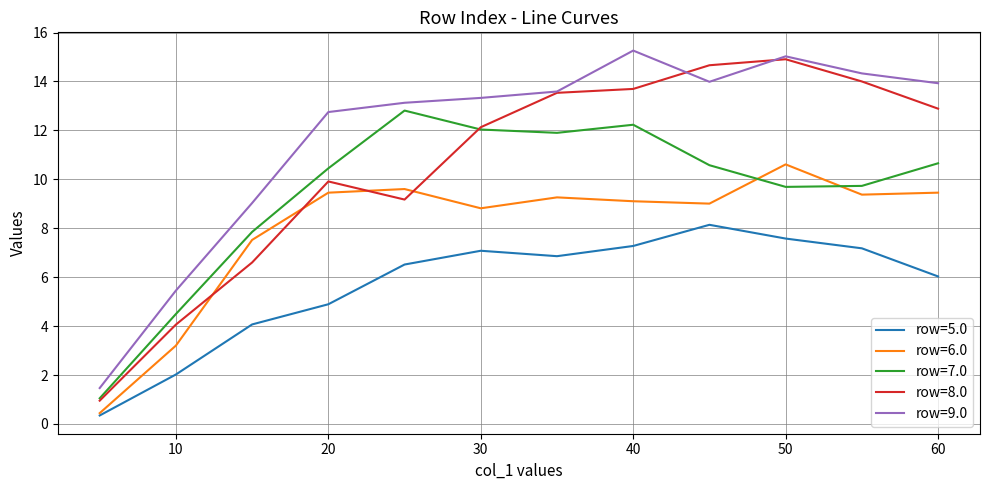

List the series in order of their overall mean, lowest first.

row=5.0, row=6.0, row=7.0, row=8.0, row=9.0